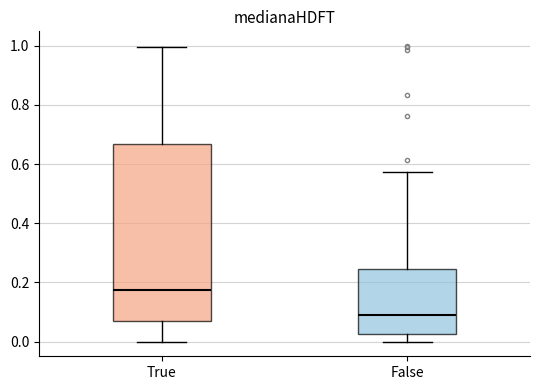

Which box has the highest median line?

True